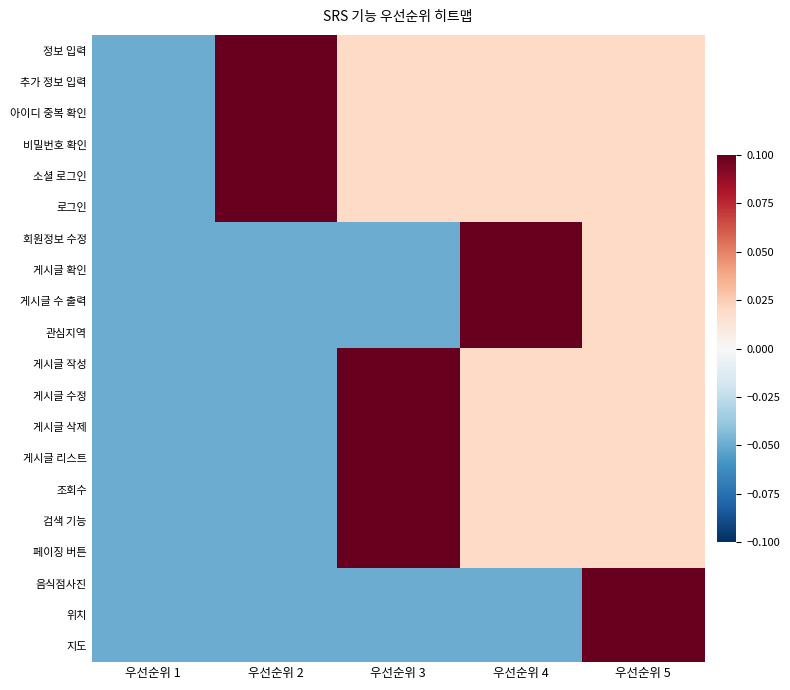

Which category has the lowest value across all series?

우선순위 1